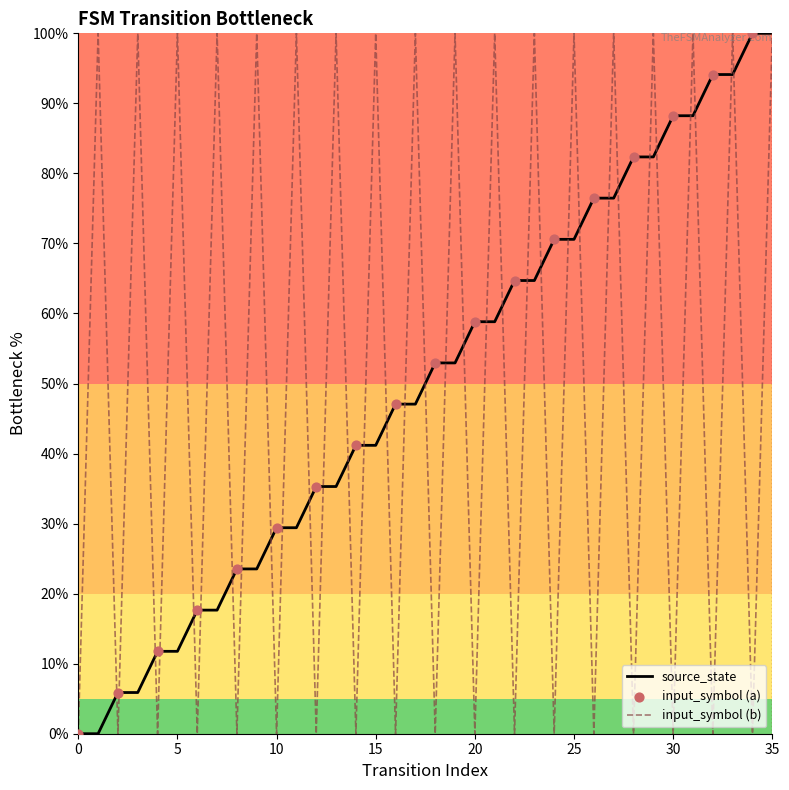

What is the highest value of the input_symbol (b) series?

100.0